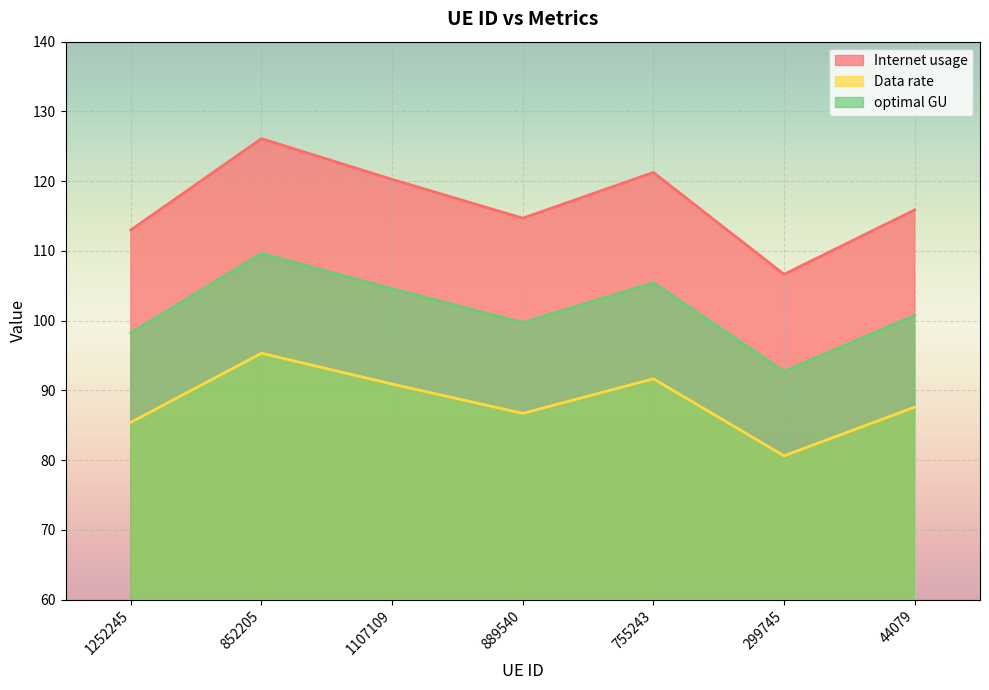

How many distinct data groups are displayed?

3